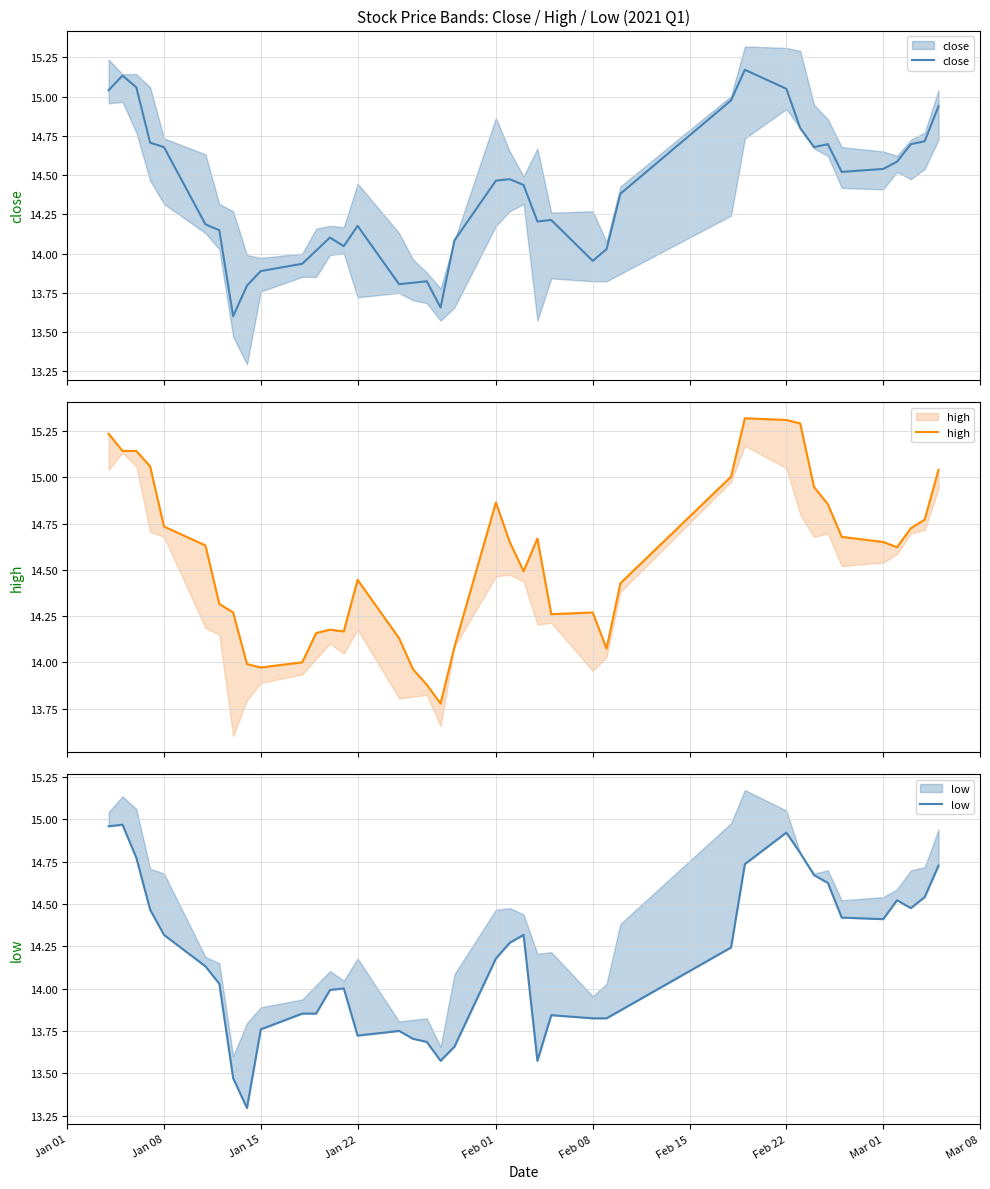

List the series in order of their peak value, lowest first.

low, close, high